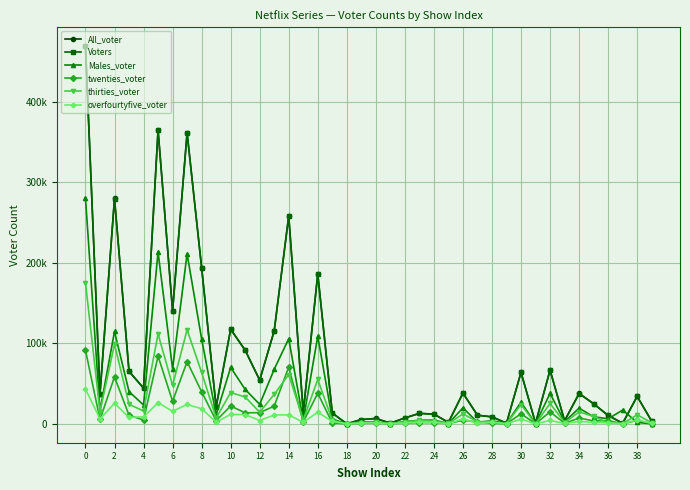

What are all the series names shown in the legend?

All_voter, Voters, Males_voter, twenties_voter, thirties_voter, overfourtyfive_voter